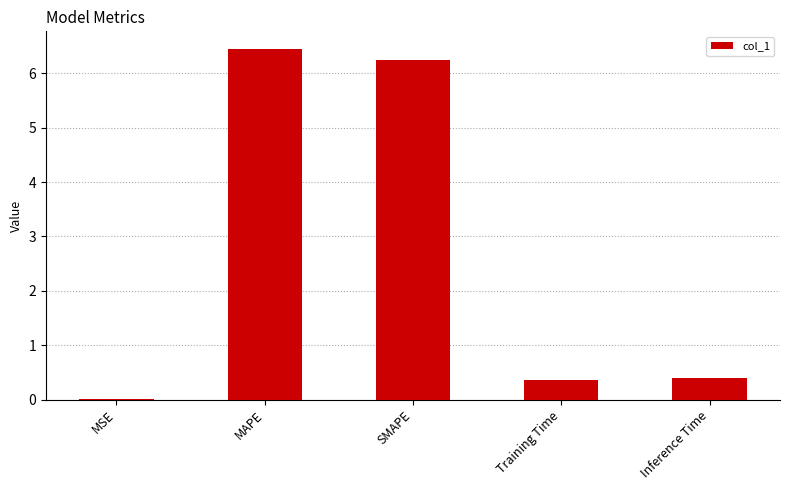

What is the sum of the values at Training Time and SMAPE?

6.6